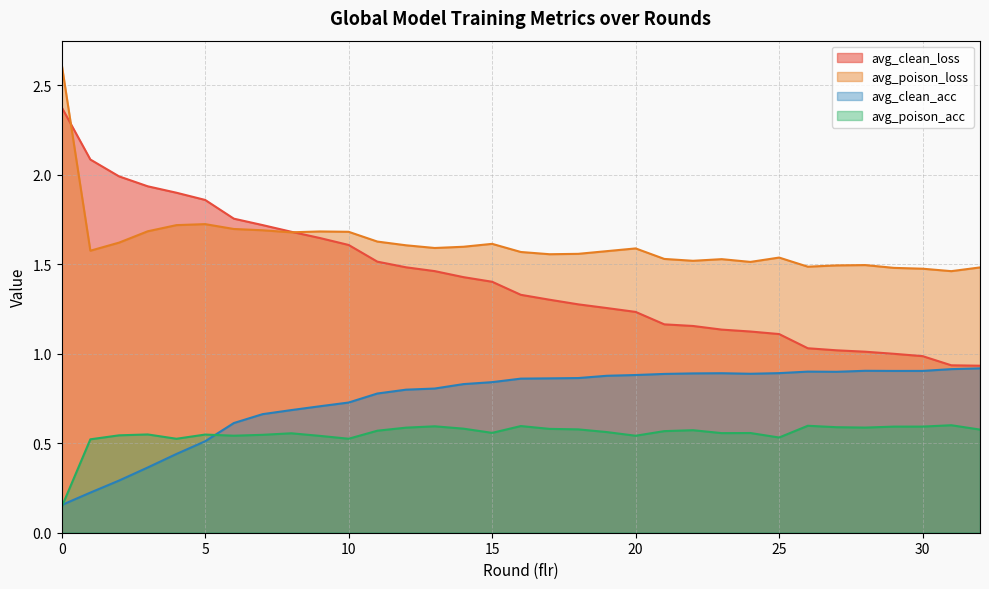

Where is avg_clean_loss nearest to the value 1?

29